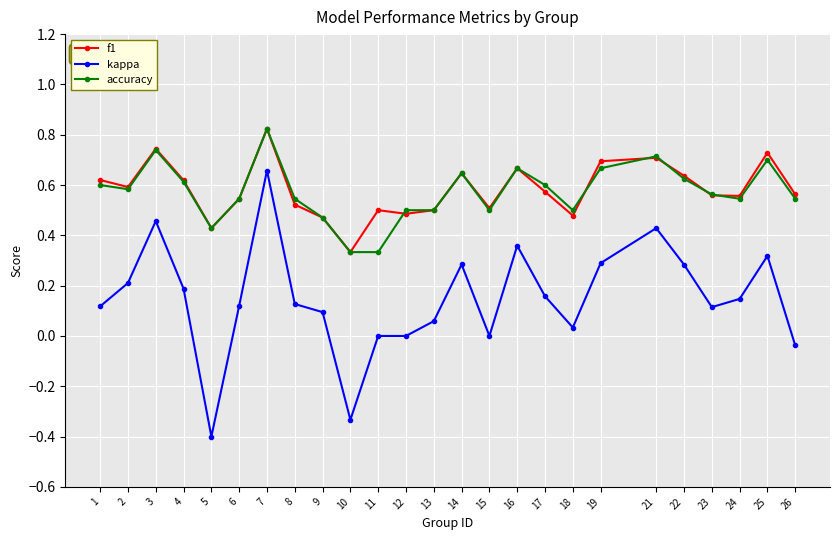

How many data points does each series have?

25